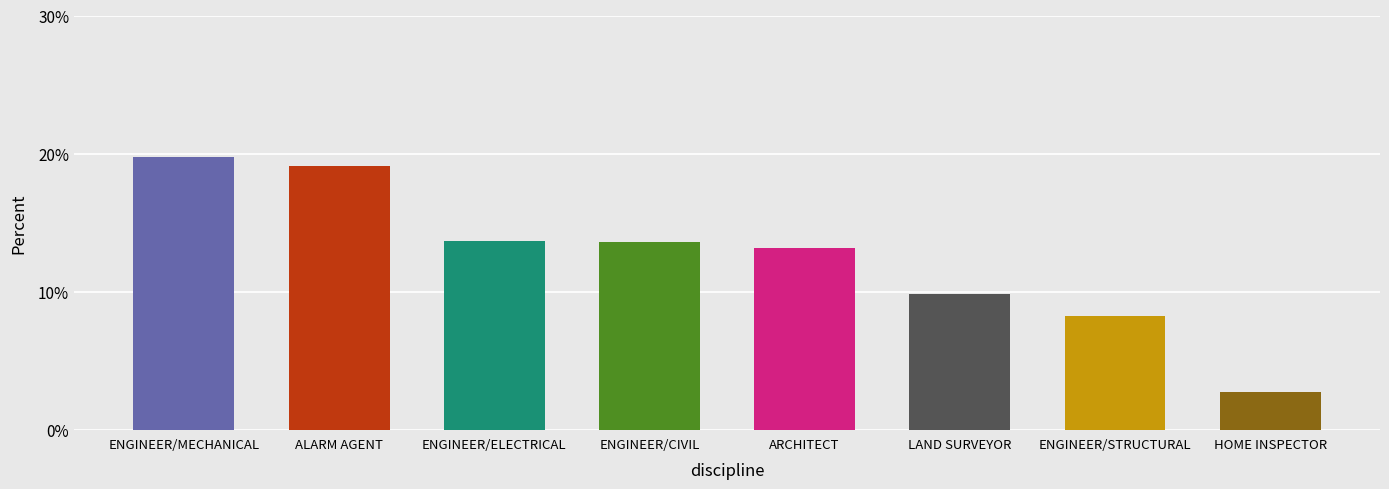

True or false: the data shows 8.4 at ENGINEER/CIVIL.

False